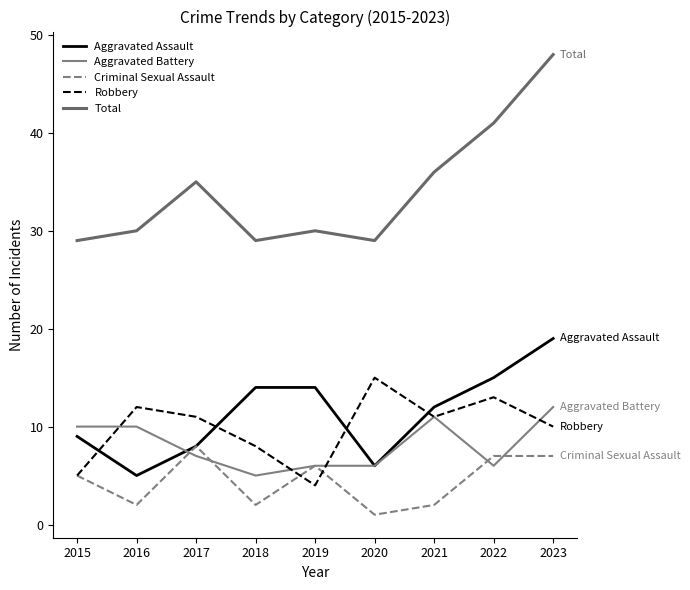

What is the value of the Aggravated Assault point at the 7th from the left?

12